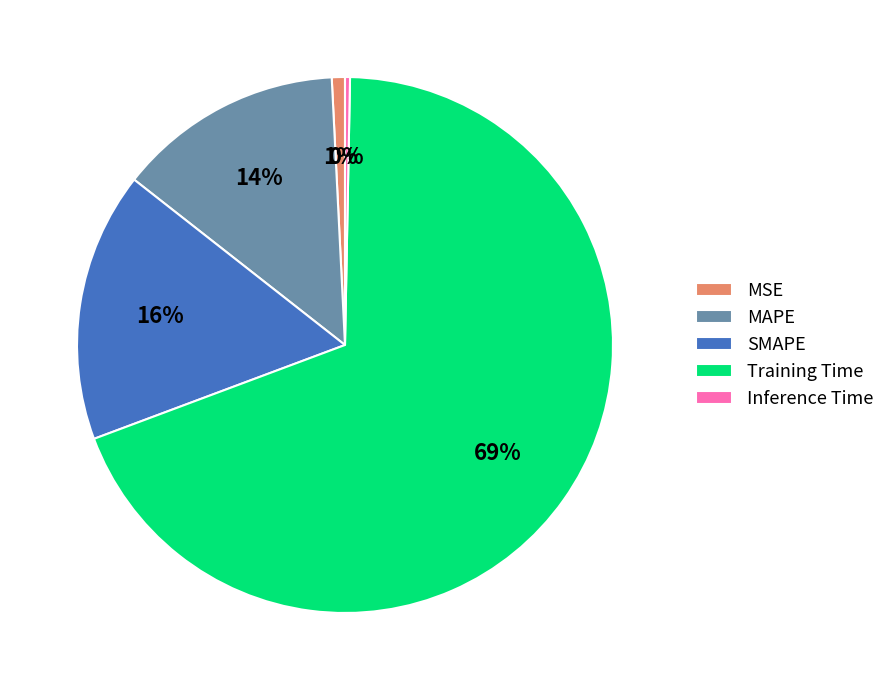

What is the largest slice in the pie chart?

Training Time